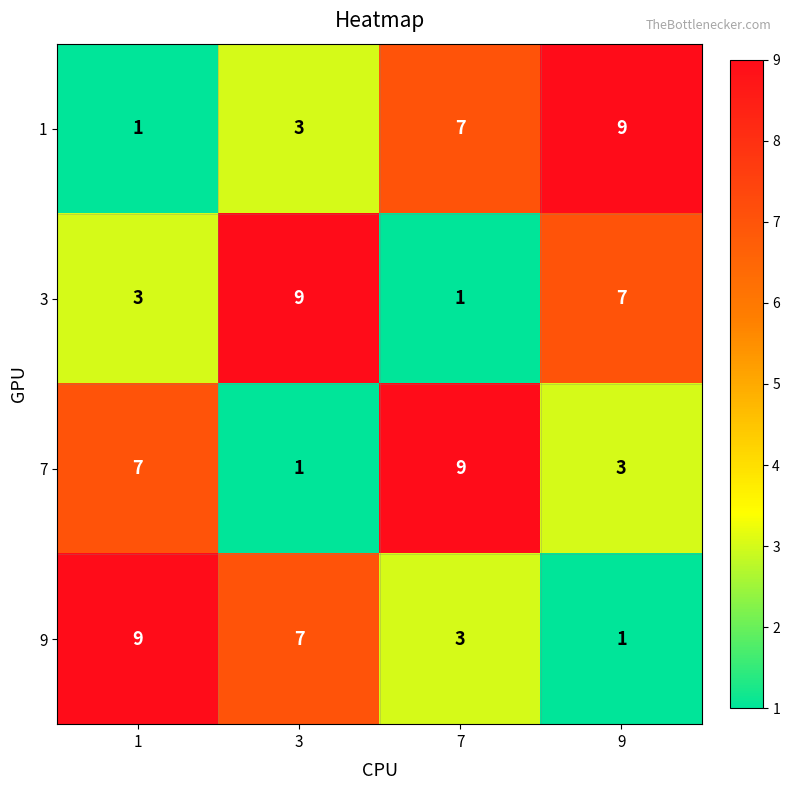

What is the sum of the 1 values at 7 and 1?

8